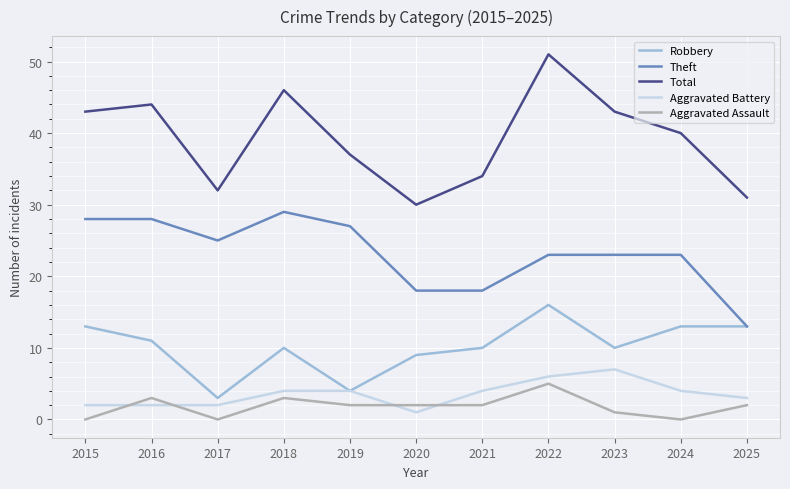

Reading left to right, what are all the values shown in this chart?

Robbery: 13	11	3	10	4	9	10	16	10	13	13
Theft: 28	28	25	29	27	18	18	23	23	23	13
Total: 43	44	32	46	37	30	34	51	43	40	31
Aggravated Battery: 2	2	2	4	4	1	4	6	7	4	3
Aggravated Assault: 0	3	0	3	2	2	2	5	1	0	2